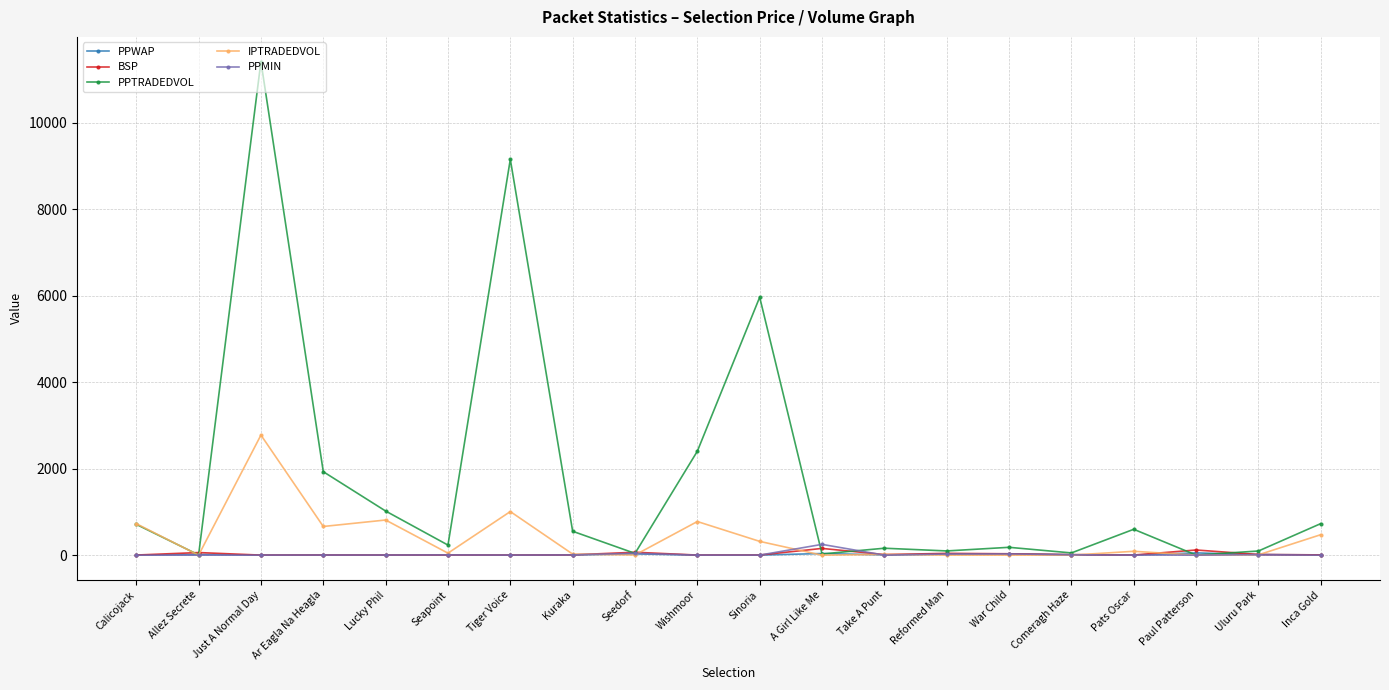

The IPTRADEDVOL series shows 2777.4 at Just A Normal Day. True or false?

True